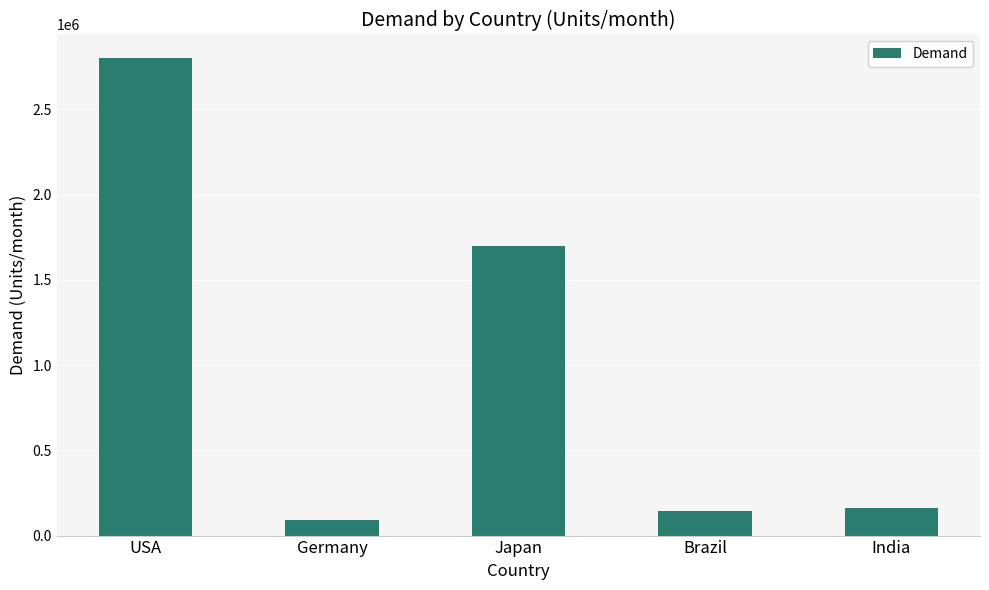

What is the approximate value at Brazil, to the nearest 50?

145000